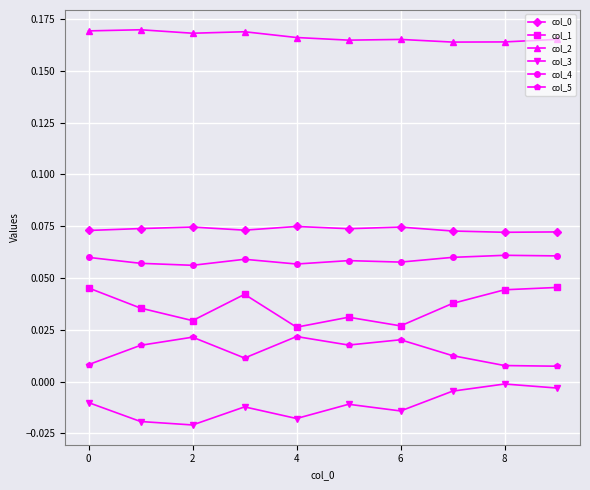

What is the sum of all col_4 values?

0.6